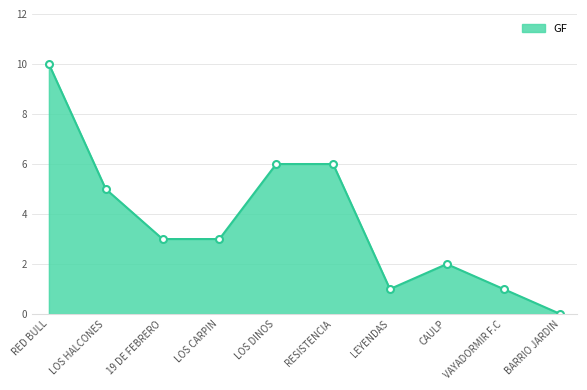

Reading left to right, list all the values displayed in this chart.

RED BULL=10	LOS HALCONES=5	19 DE FEBRERO=3	LOS CARPIN=3	LOS DINOS=6	RESISTENCIA=6	LEYENDAS=1	CAULP=2	VAYADORMIR F.C=1	BARRIO JARDIN=0